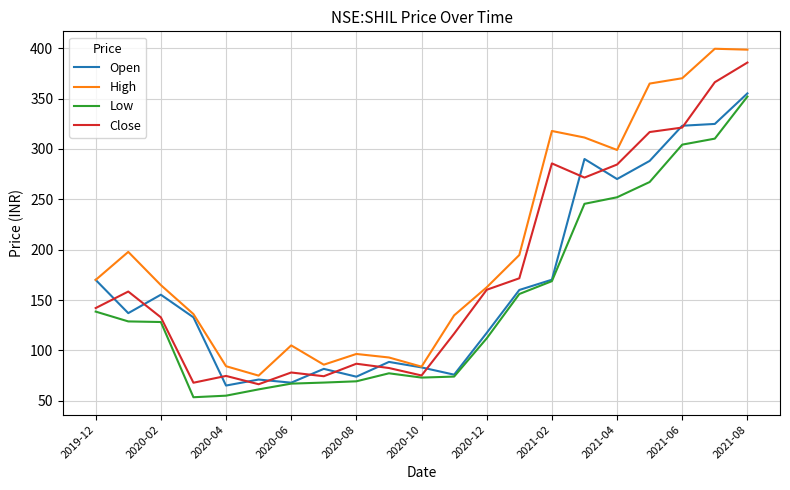

What are all the series names shown in the legend?

Open, High, Low, Close